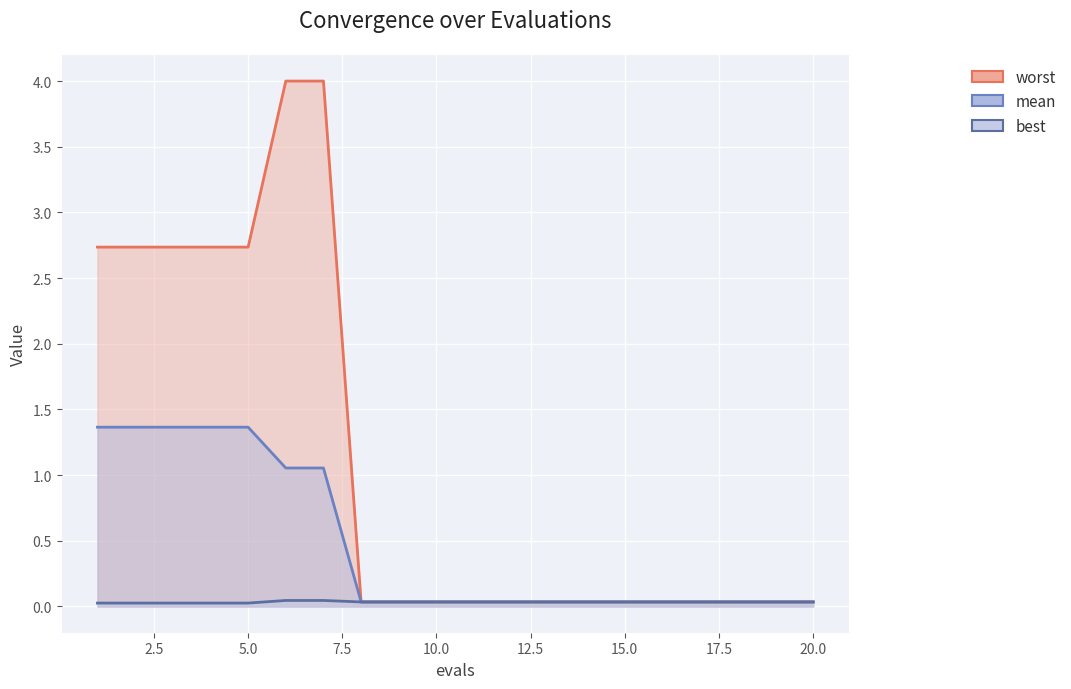

Which category has the lowest value in the worst series?

17.5